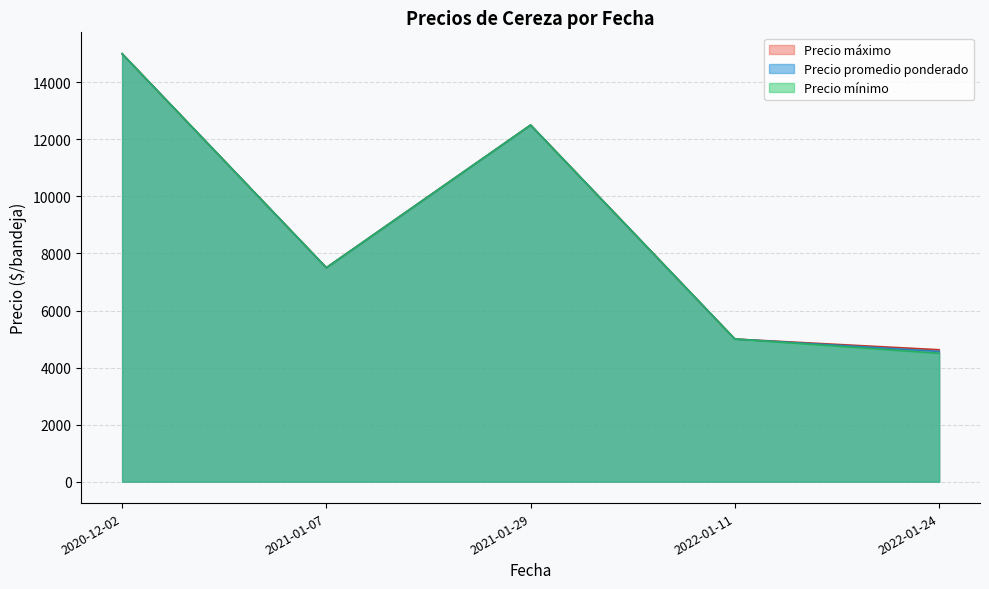

At which label does Precio mínimo reach its minimum?

2022-01-24